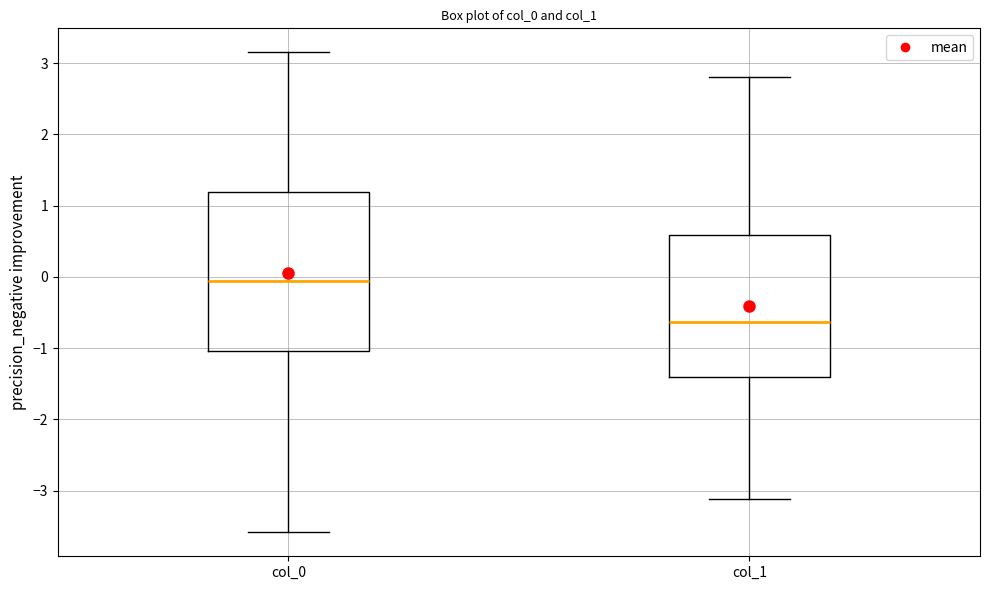

Which box has the lowest median line?

col_1